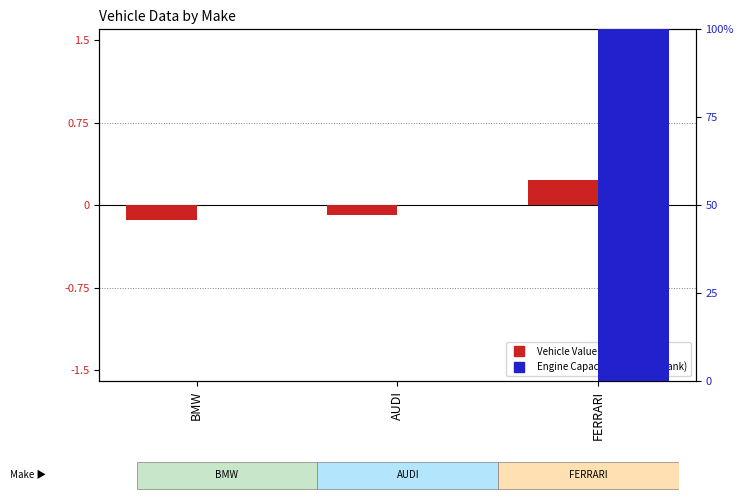

True or false: Engine Capacity (percentile rank) has a value of 100.0 at FERRARI.

True